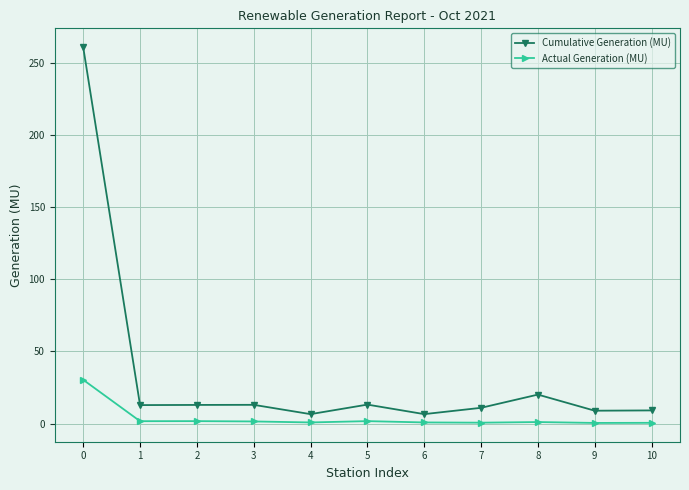

True or false: Actual Generation (MU) and Cumulative Generation (MU) cross at least once.

False